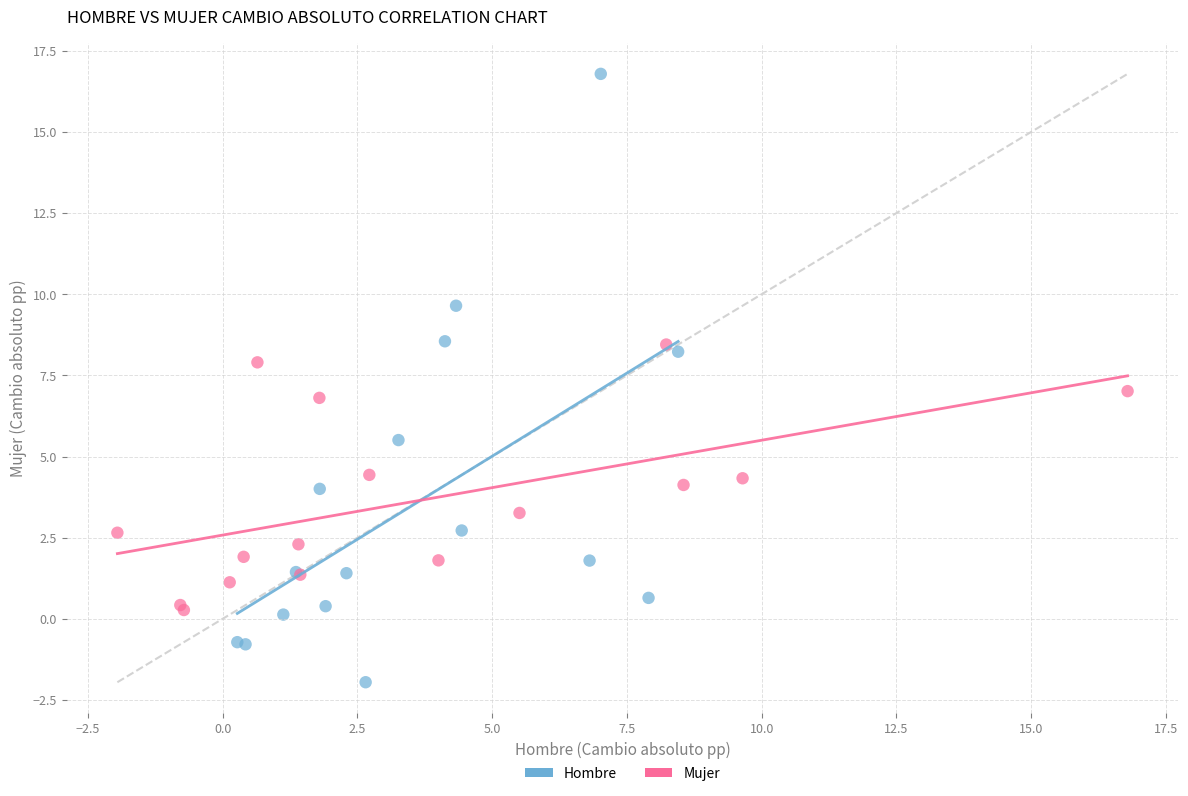

Which series contains the lowest Y value?

Hombre